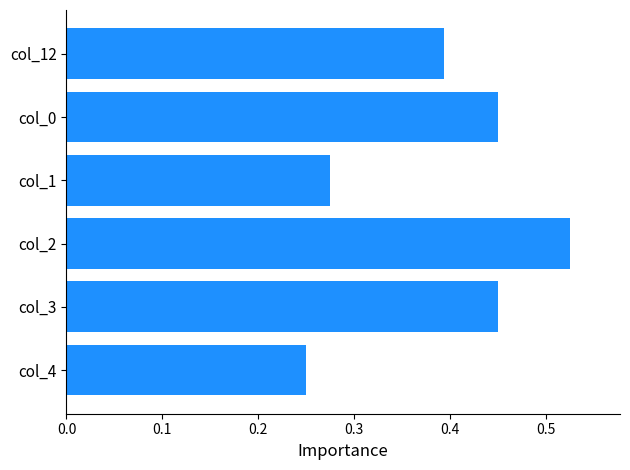

The chart shows a value of 0.3 at col_2. True or false?

False